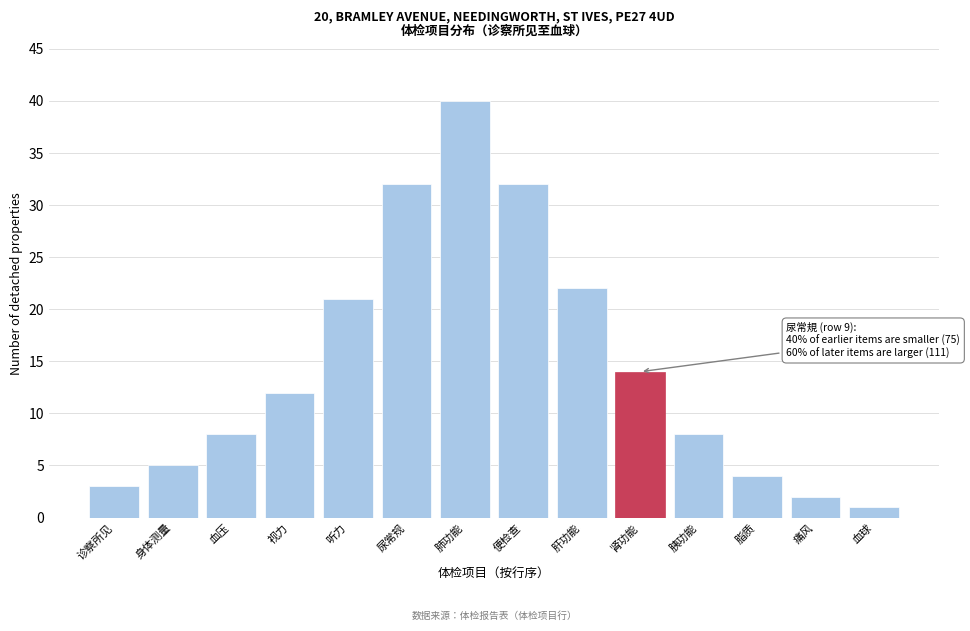

Reading left to right, transcribe all the data shown in this chart.

3	5	8	12	21	32	40	32	22	14	8	4	2	1